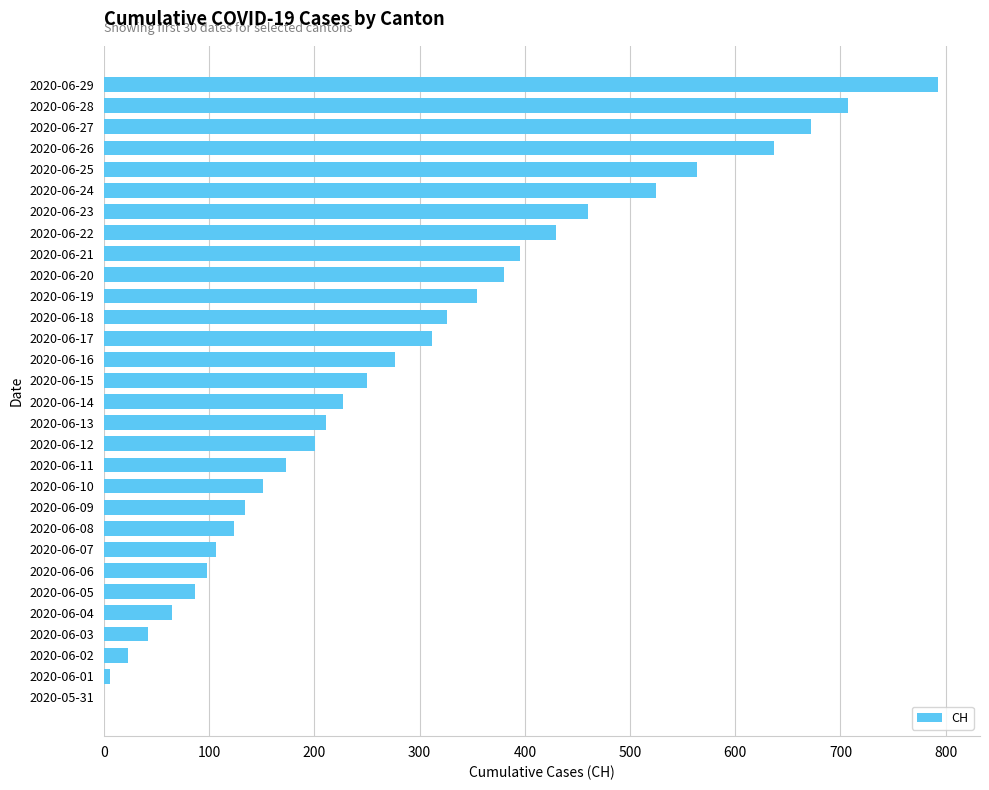

What is the ratio of the value at 2020-06-09 to the value at 2020-06-03?

3.2